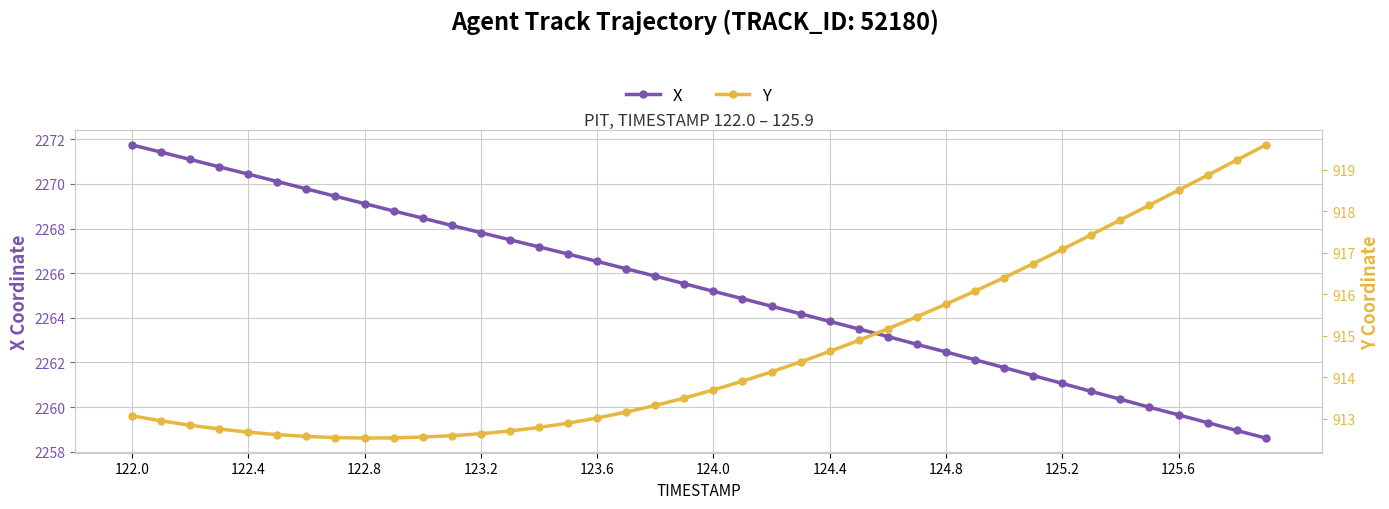

Does the chart display data point markers on the line(s)?

Yes